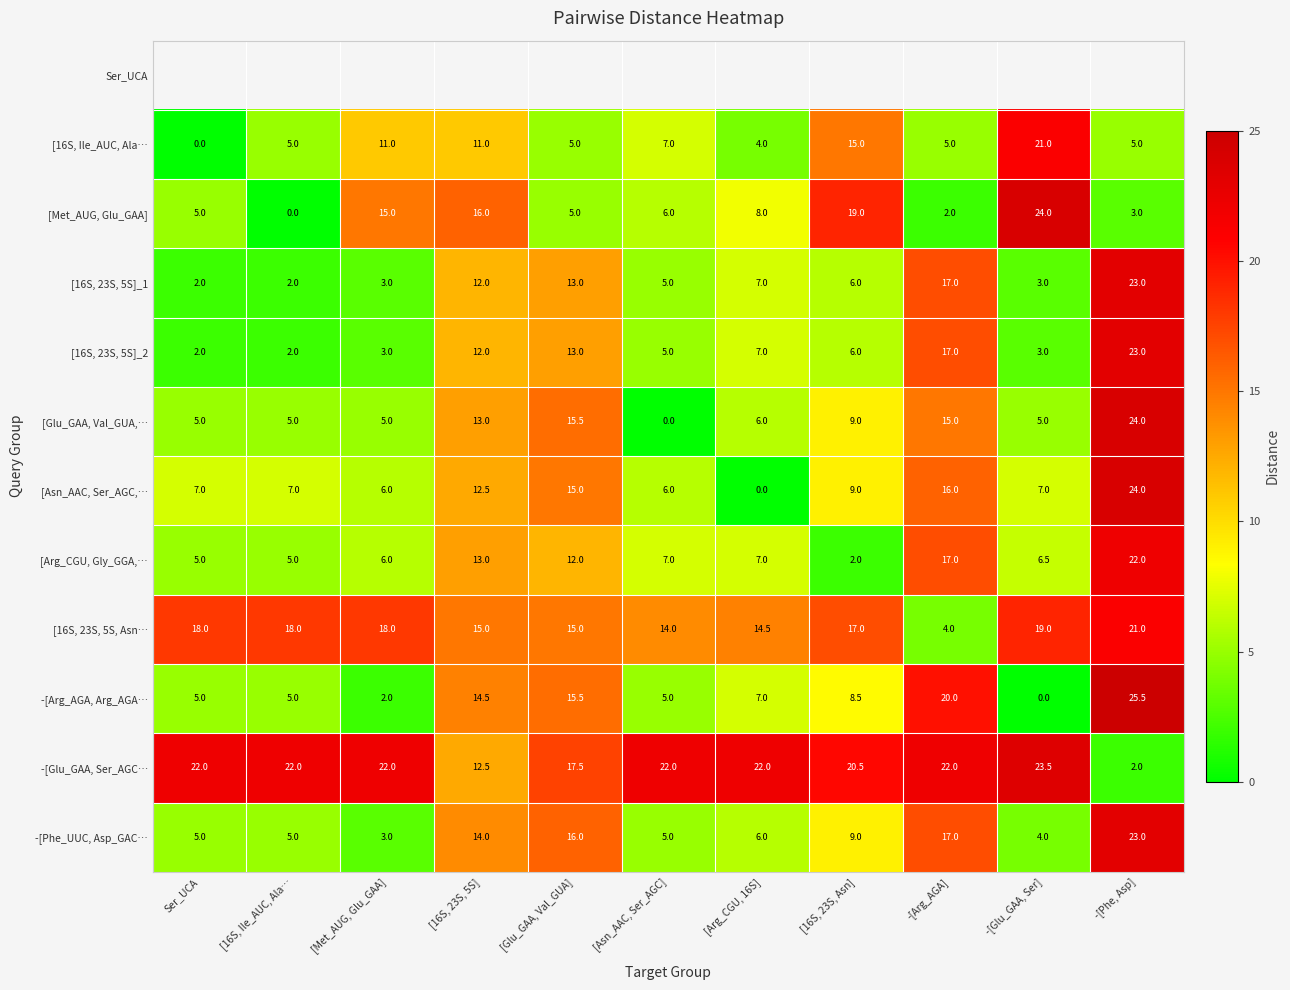

What is the difference between the maximum and second lowest values in the -[Arg_AGA, Arg_AGA… series?

23.5